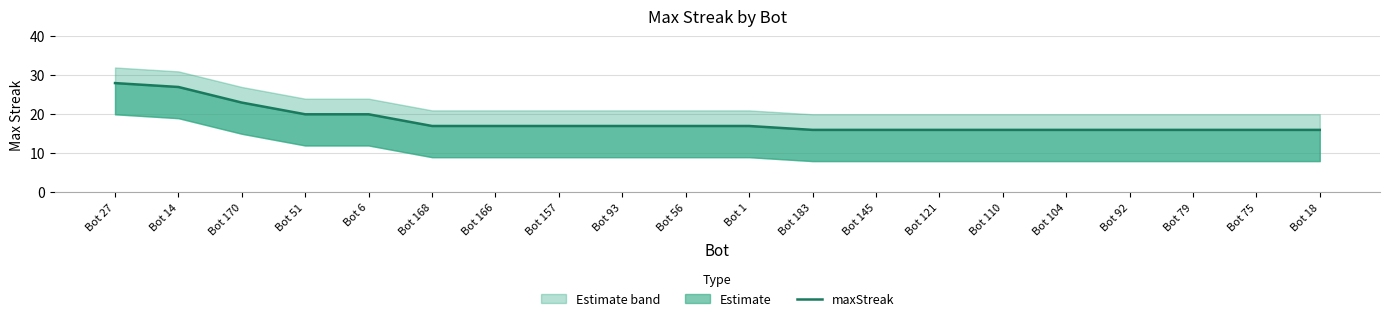

What is the smallest value displayed?

16